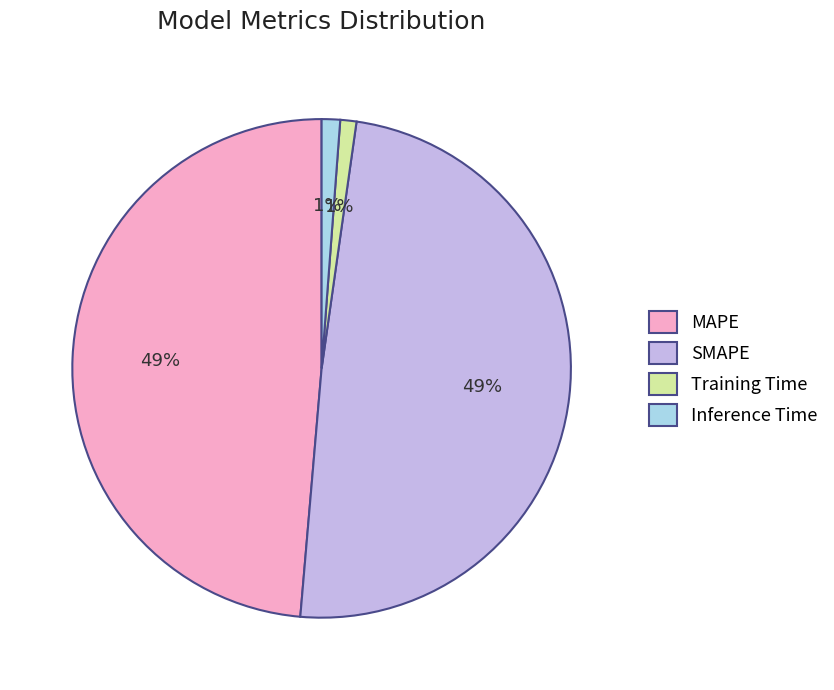

To the nearest percent, what portion does MAPE represent?

49%